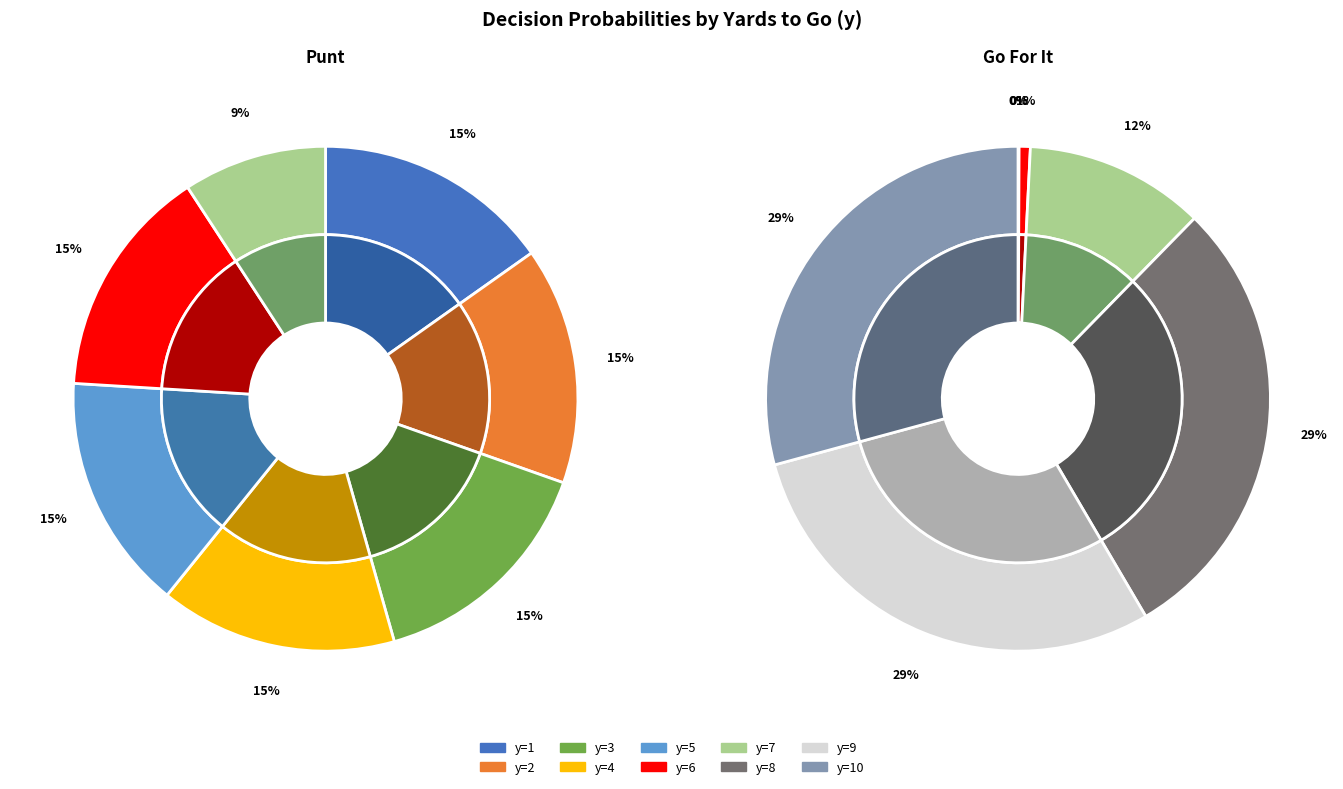

Count the number of slices in the pie.

10